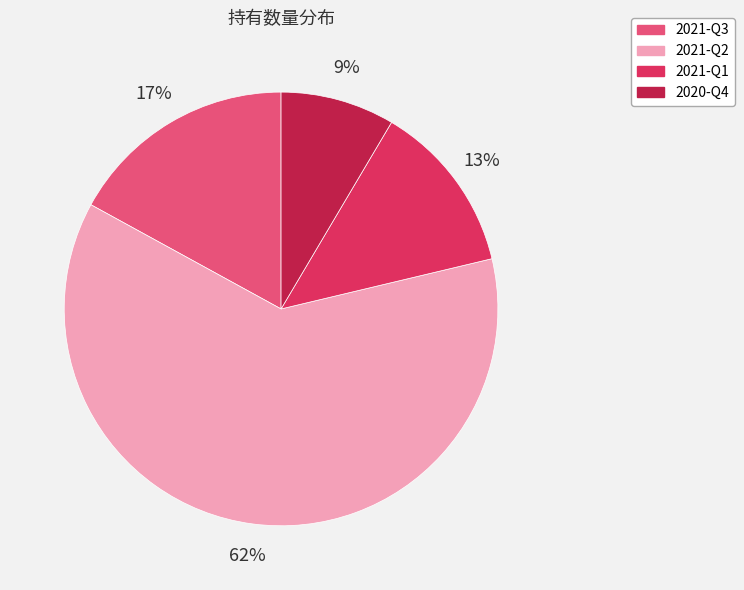

Combined, do 2020-Q4 and 2021-Q2 account for over 50%?

Yes